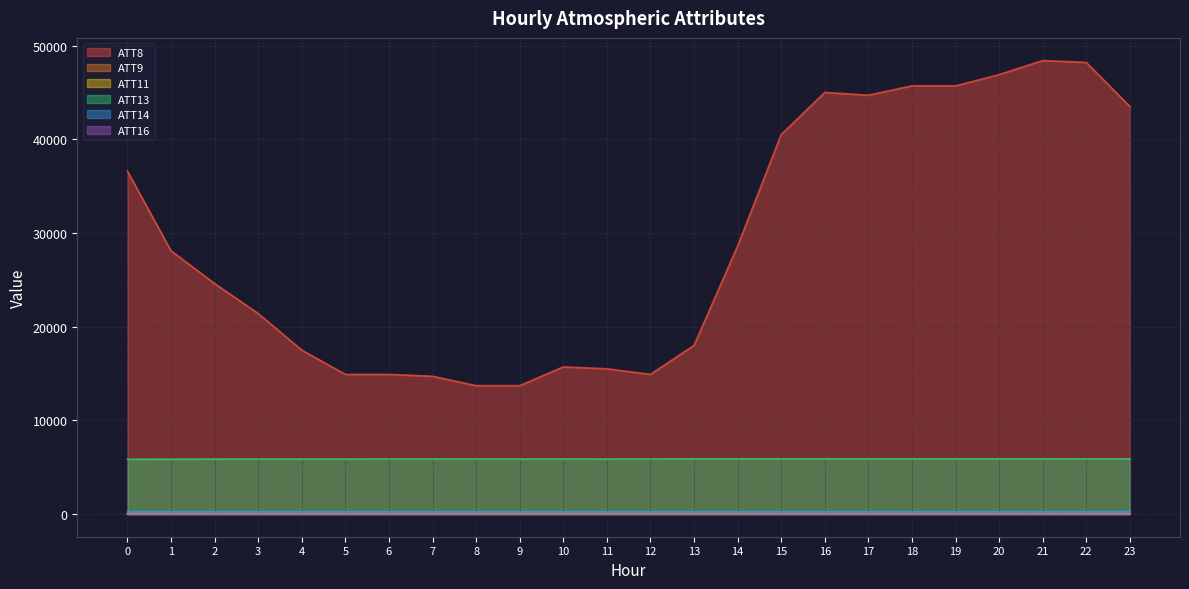

Reading left to right, list all the values displayed in this chart.

ATT8: 0=36600.0	1=28100.0	2=24600.0	3=21400.0	4=17500.0	5=14900.0	6=14900.0	7=14700.0	8=13700.0	9=13700.0	10=15700.0	11=15500.0	12=14900.0	13=18000.0	14=28600.0	15=40500.0	16=45000.0	17=44700.0	18=45700.0	19=45700.0	20=46900.0	21=48400.0	22=48200.0	23=43500.0
ATT9: 0=27.5	1=25.9	2=24.7	3=25.5	4=28.2	5=30.3	6=32.4	7=35.4	8=35.7	9=36.6	10=34.7	11=34.2	12=34.9	13=34.1	14=32.7	15=31.2	16=29.7	17=28.7	18=26.8	19=27.5	20=27.8	21=27.2	22=25.6	23=25.3
ATT11: 0=23.1	1=22.2	2=21.5	3=23.0	4=24.8	5=25.9	6=24.7	7=23.4	8=24.0	9=25.8	10=26.8	11=28.2	12=29.0	13=28.6	14=26.9	15=25.8	16=24.3	17=23.6	18=21.4	19=21.1	20=21.8	21=21.8	22=21.8	23=21.7
ATT13: 0=5848.7	1=5856.7	2=5866.5	3=5873.7	4=5872.3	5=5872.7	6=5879.7	7=5880.3	8=5878.1	9=5877.6	10=5878.1	11=5875.5	12=5878.7	13=5886.5	14=5889.6	15=5892.2	16=5894.8	17=5893.1	18=5889.1	19=5890.1	20=5889.7	21=5886.6	22=5882.5	23=5886.4
ATT14: 0=264.4	1=264.3	2=264.2	3=264.2	4=263.8	5=263.8	6=263.8	7=263.8	8=263.7	9=263.7	10=263.8	11=263.9	12=263.7	13=263.8	14=263.8	15=263.9	16=263.9	17=263.8	18=263.6	19=264.1	20=264.3	21=264.4	22=264.4	23=264.5
ATT16: 0=-0.6	1=-0.2	2=2.0	3=2.5	4=1.2	5=-0.3	6=-0.2	7=-1.2	8=-2.3	9=-3.6	10=-4.4	11=-3.5	12=-2.3	13=-1.8	14=-1.6	15=-2.2	16=0.6	17=0.9	18=0.6	19=1.4	20=2.1	21=4.1	22=3.7	23=4.3